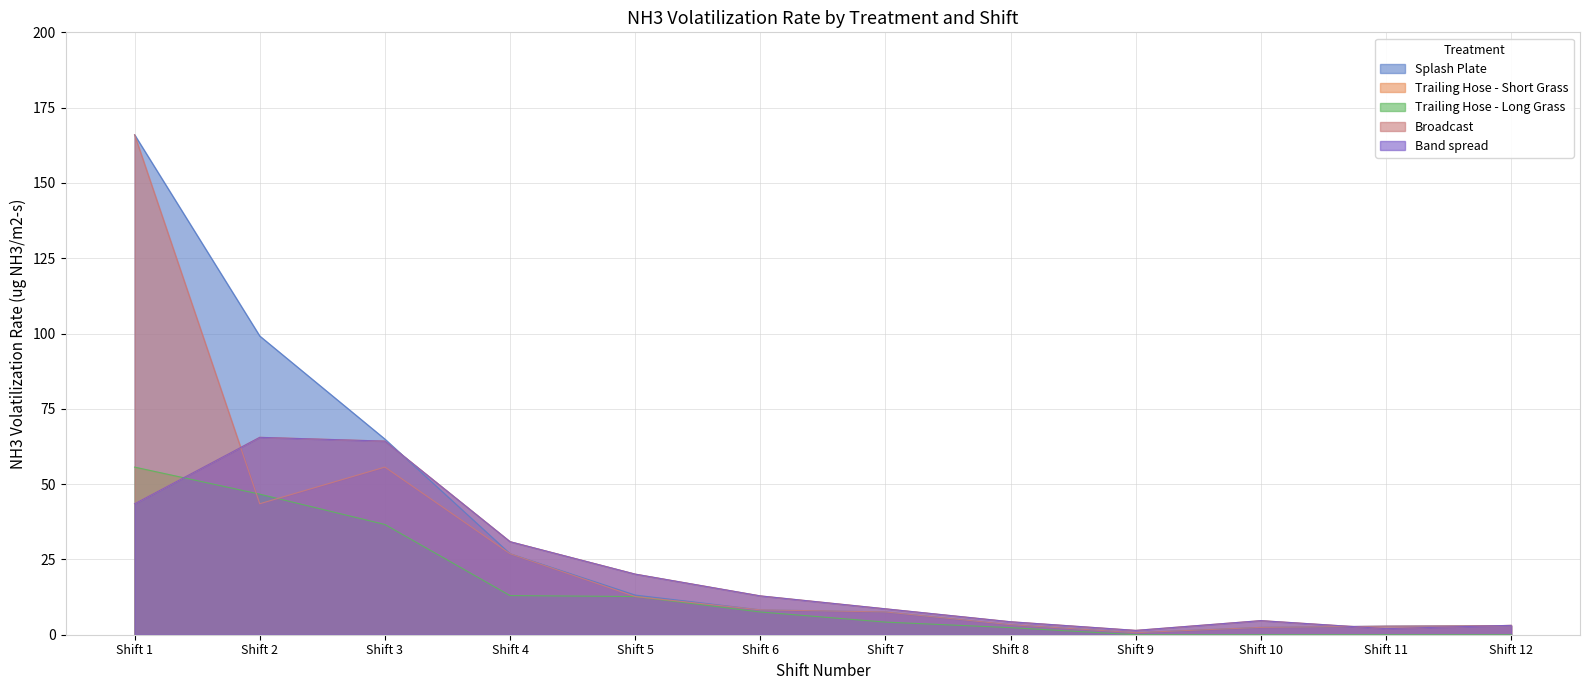

What is the difference between the second highest and minimum values in the Splash Plate series?

98.5